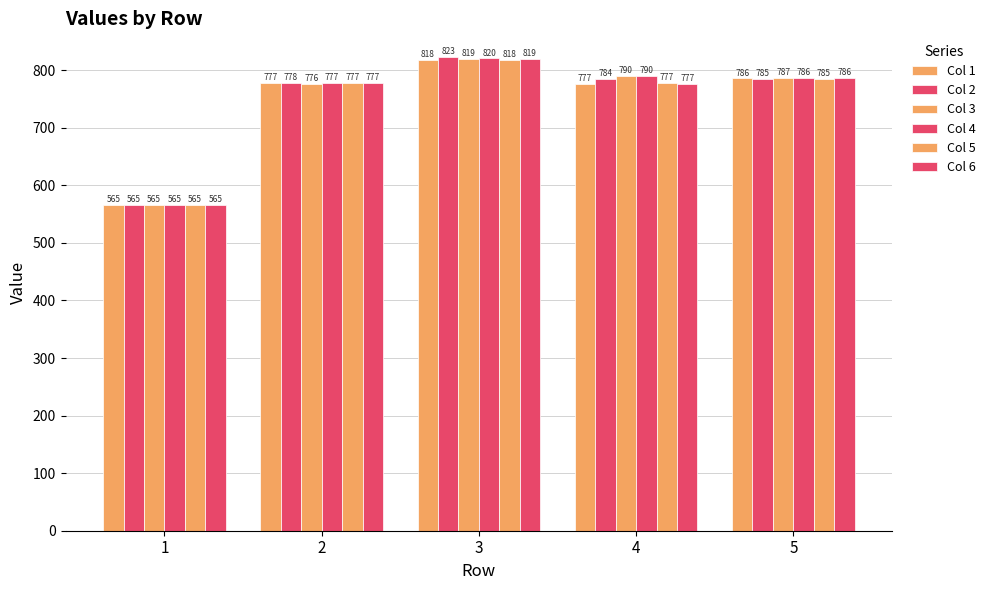

True or false: Col 4 has a value of 565.4 at 1.

True